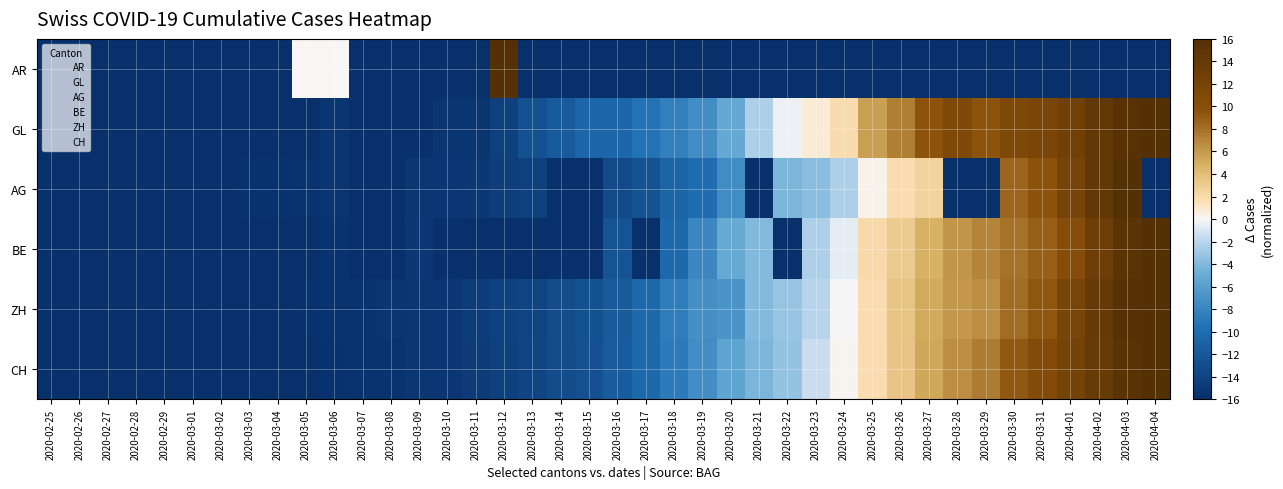

Between 2020-03-07 and 2020-03-09, which is larger?

2020-03-07